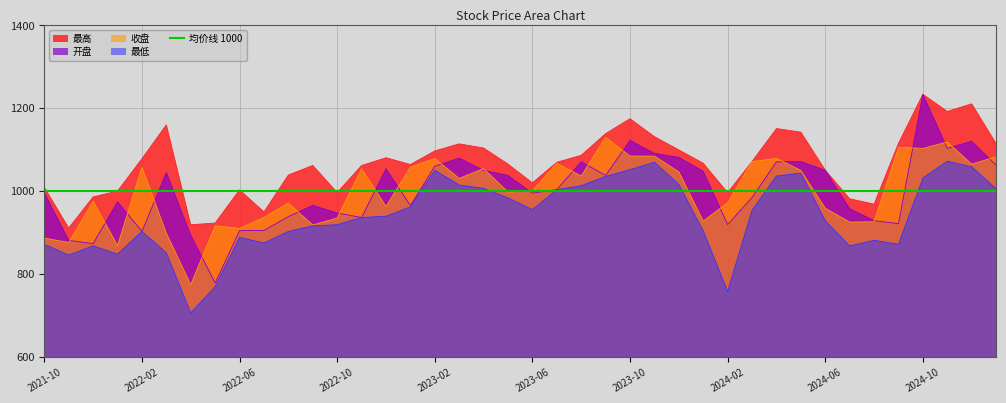

Between 2023-02 and 2023-10, which series saw the biggest shift?

最高